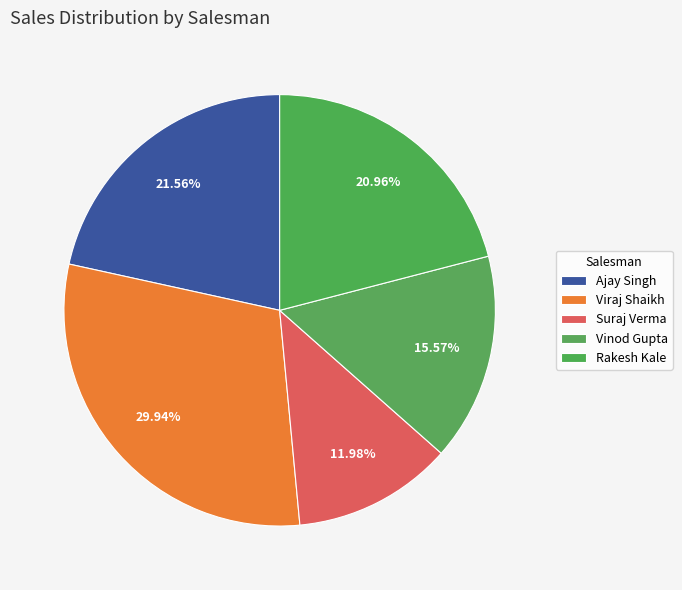

What percentage is the Ajay Singh slice, to the nearest percent?

22%